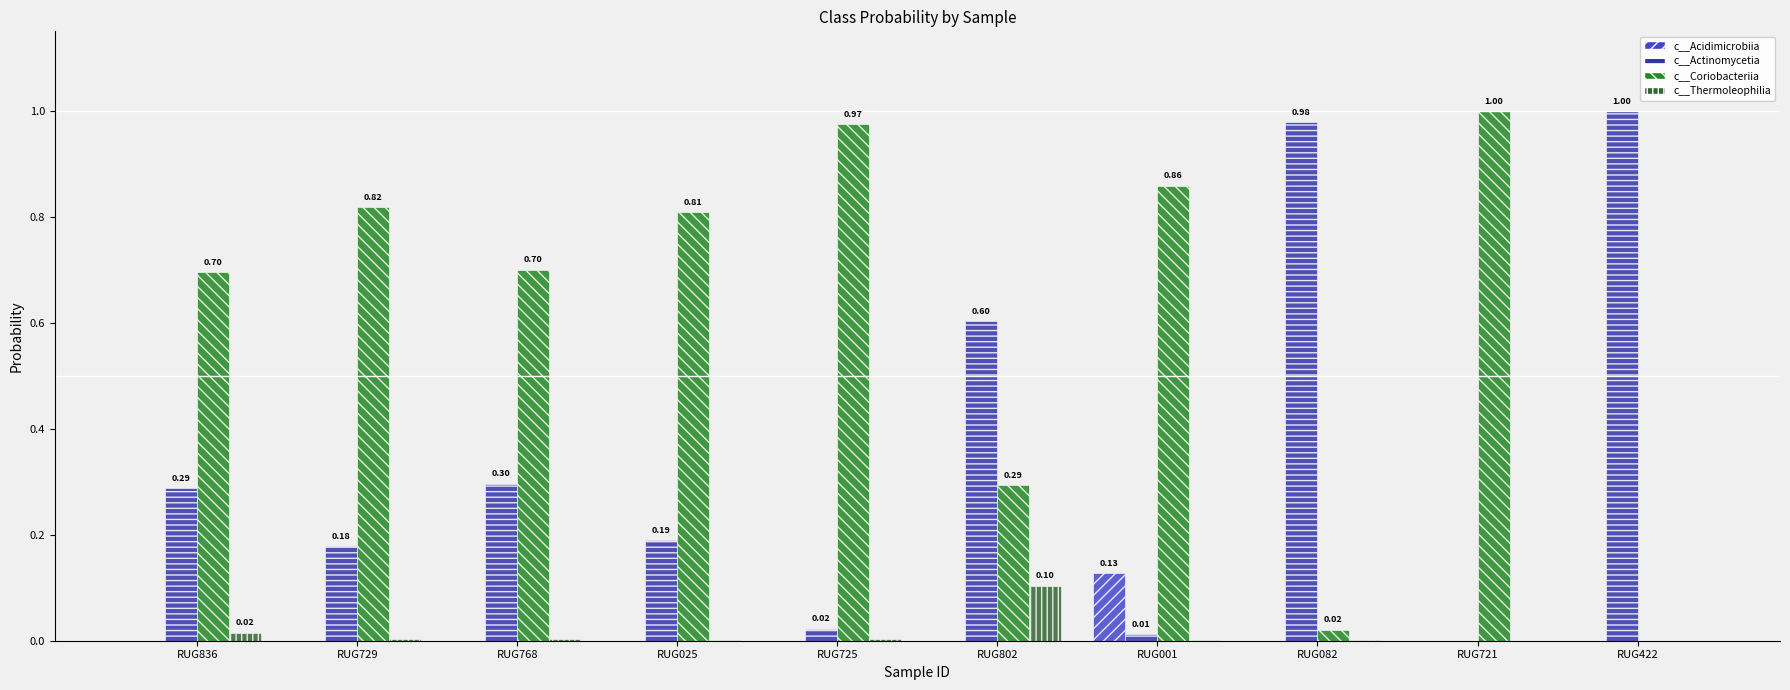

How many data points does each series have?

10